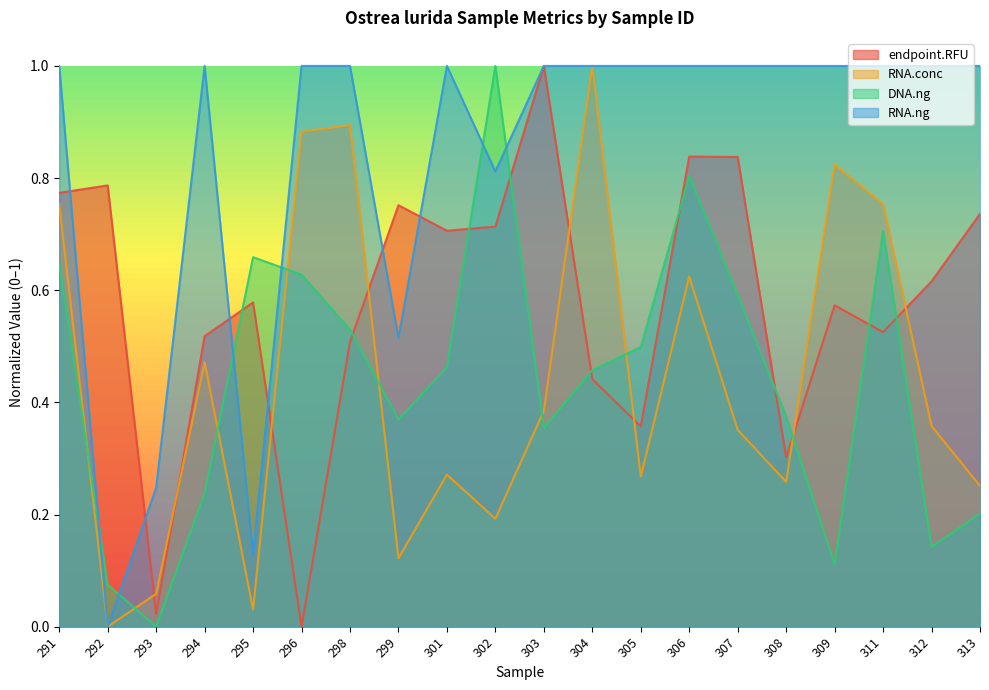

At which category does the chart reach its minimum across all series?

296